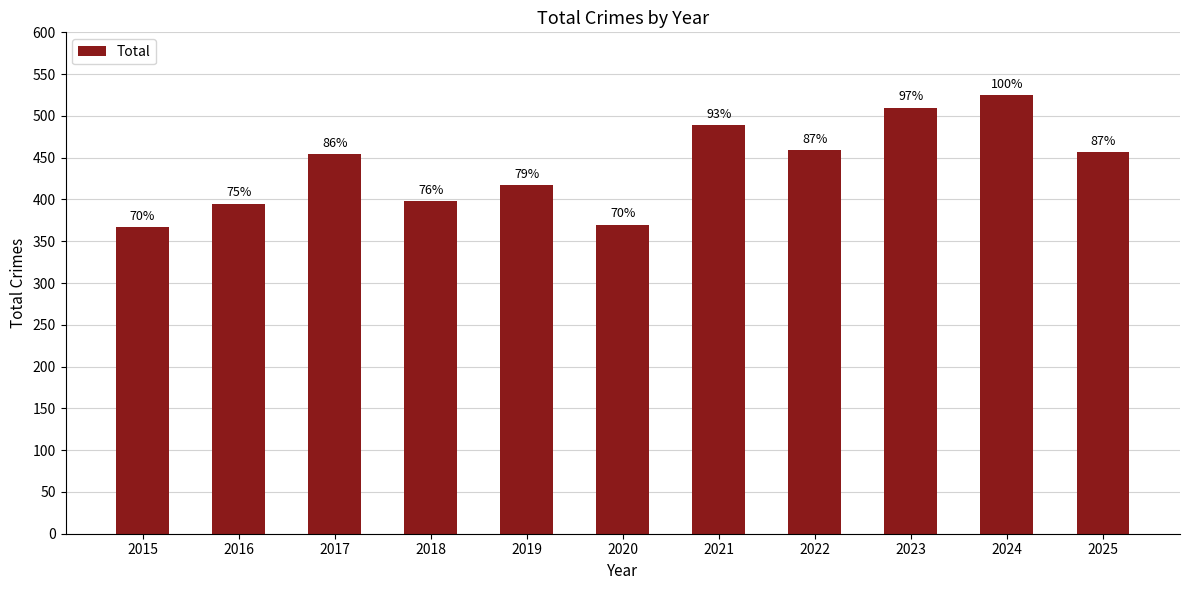

List the labels in order of value, smallest first.

2015, 2020, 2016, 2018, 2019, 2017, 2025, 2022, 2021, 2023, 2024